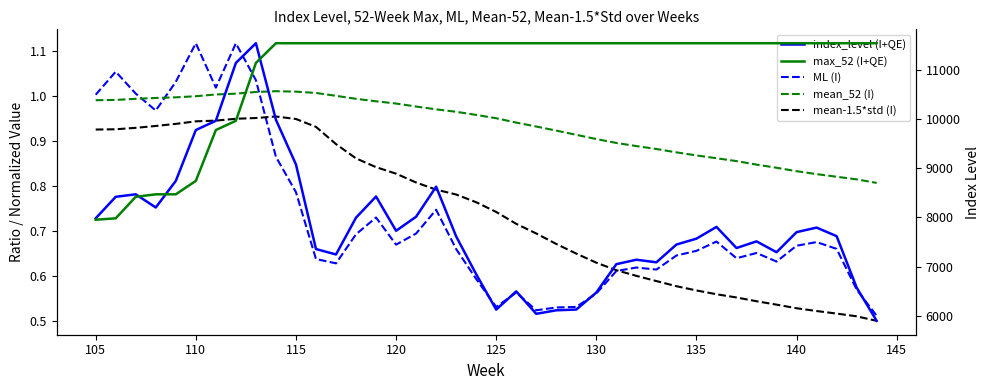

Which series has the largest range (max minus min)?

index_level (I+QE)